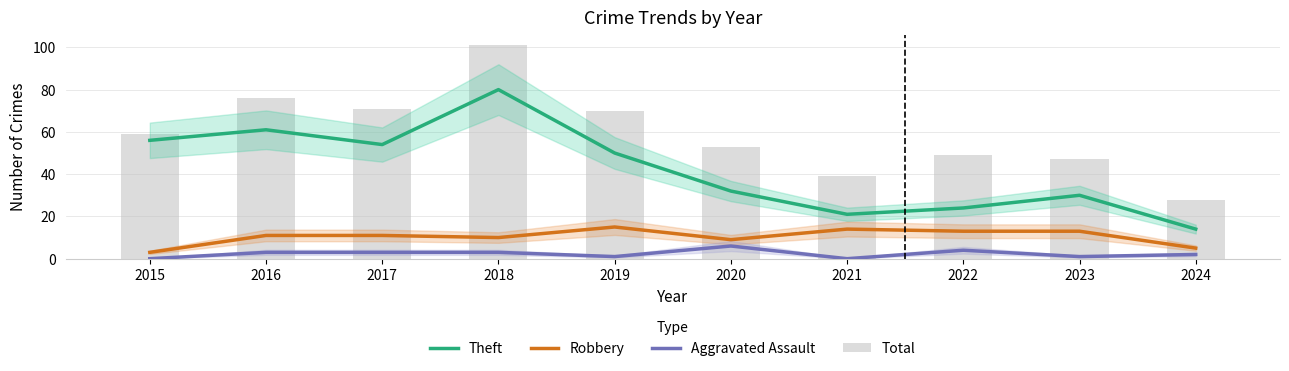

Is it true that Robbery equals 13 at 2023?

True